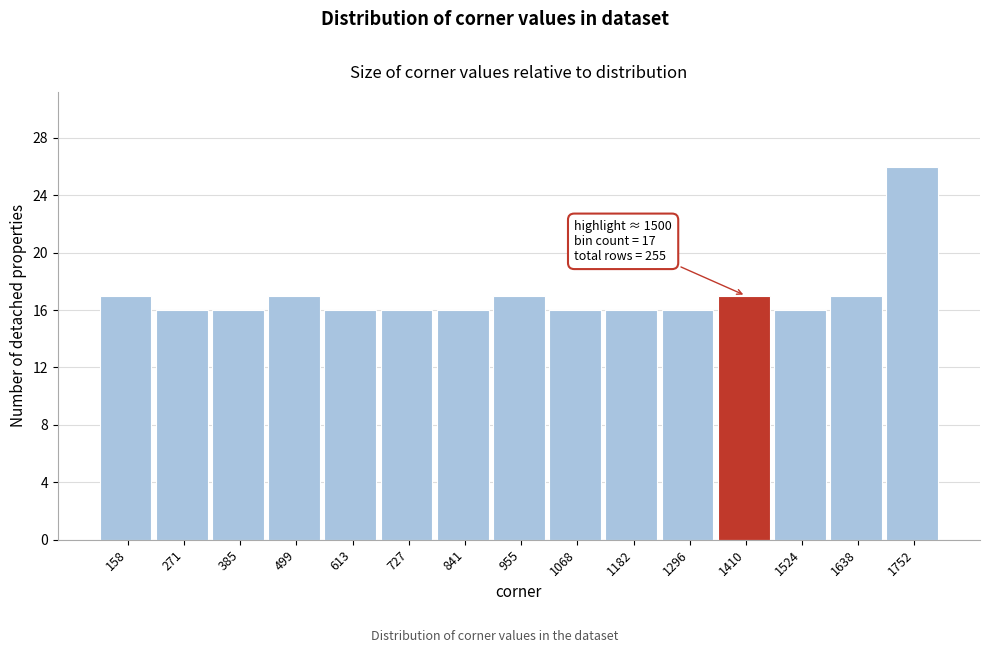

Reading left to right, transcribe all the data shown in this chart.

17	16	16	17	16	16	16	17	16	16	16	17	16	17	26